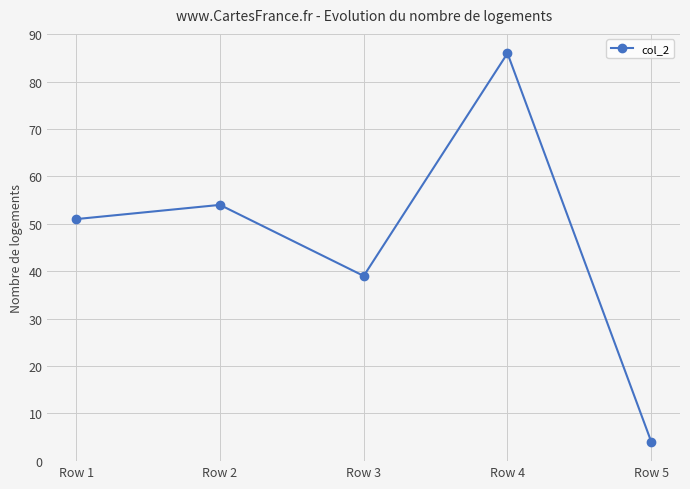

True or false: there are more than 0 points higher than both neighbors.

True